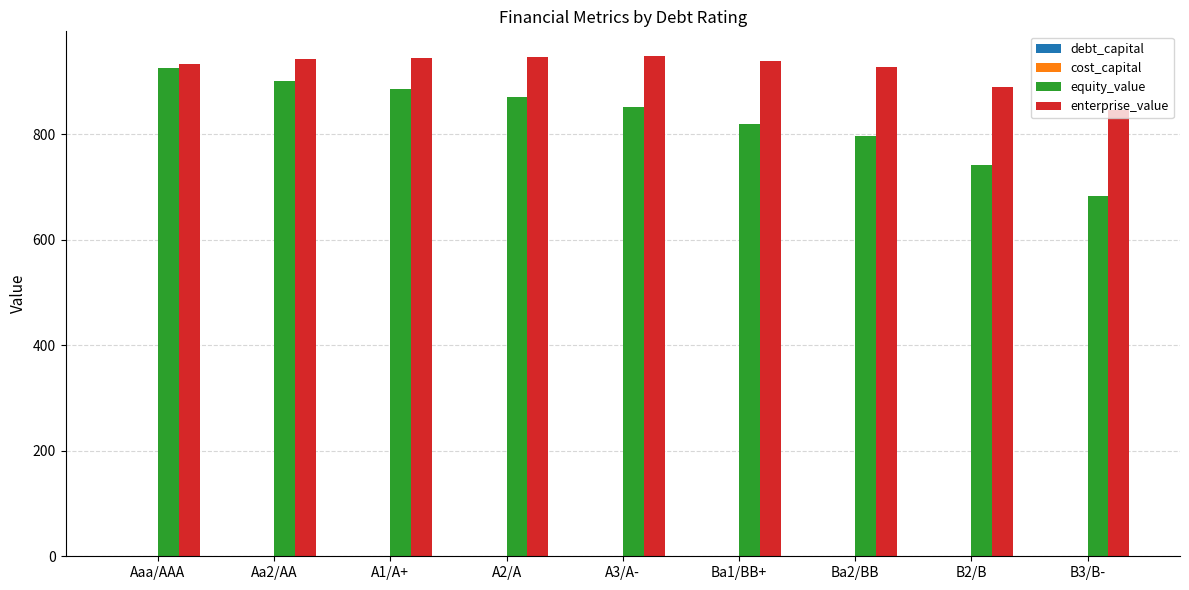

Count the number of data series in this chart.

4